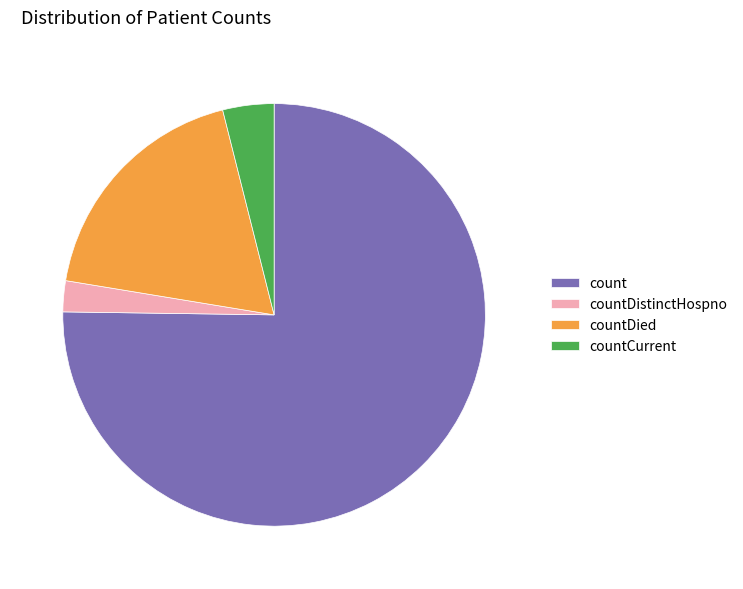

Do countDistinctHospno and countDied together represent more than half of the pie?

No